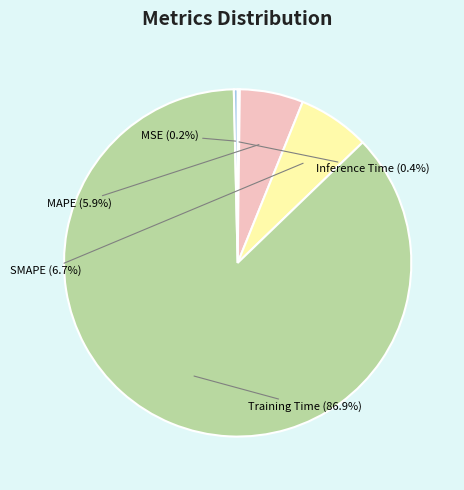

Which slice is the largest?

Training Time